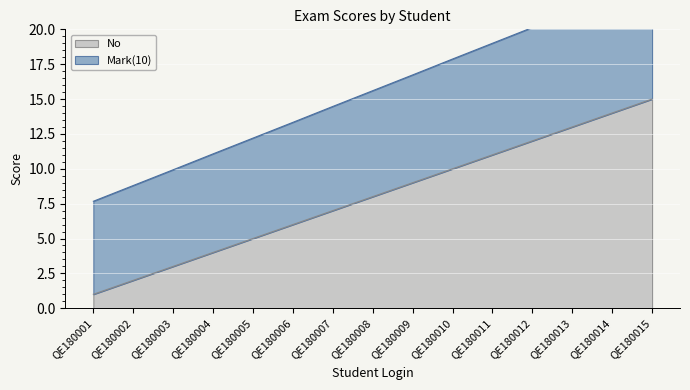

The No series shows 5.3 at QE180004. True or false?

False